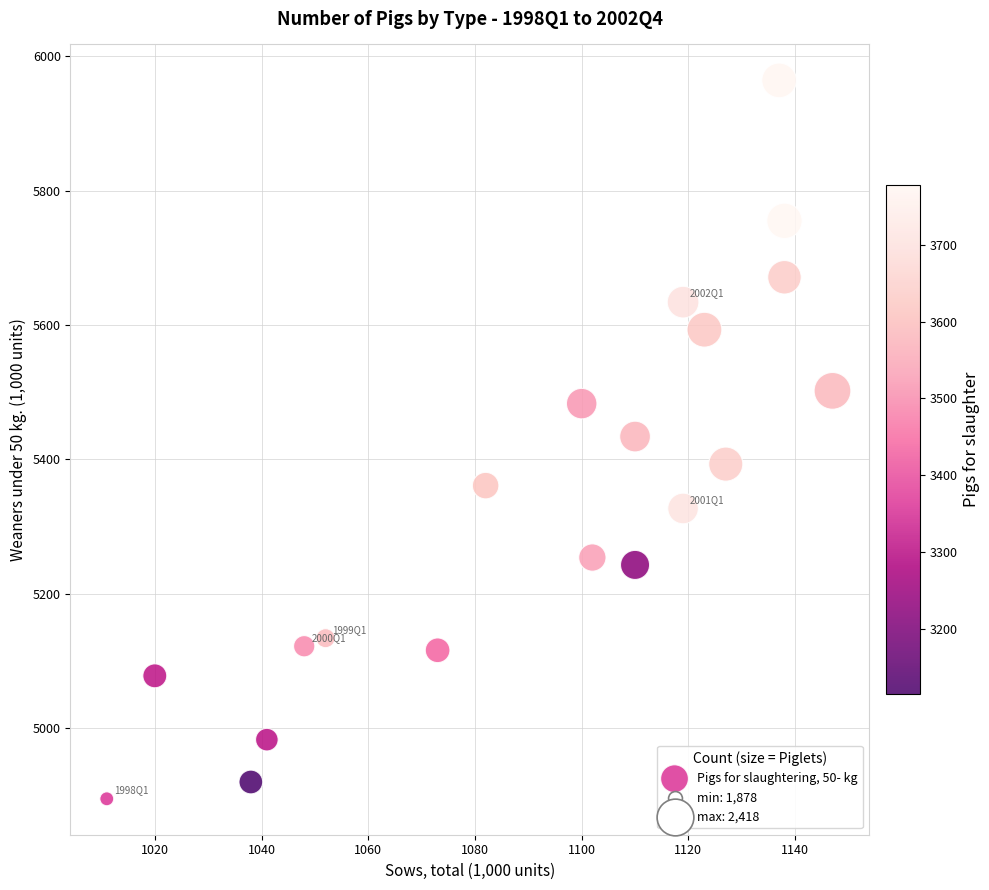

What is the range of Y values (max minus min)?

1069